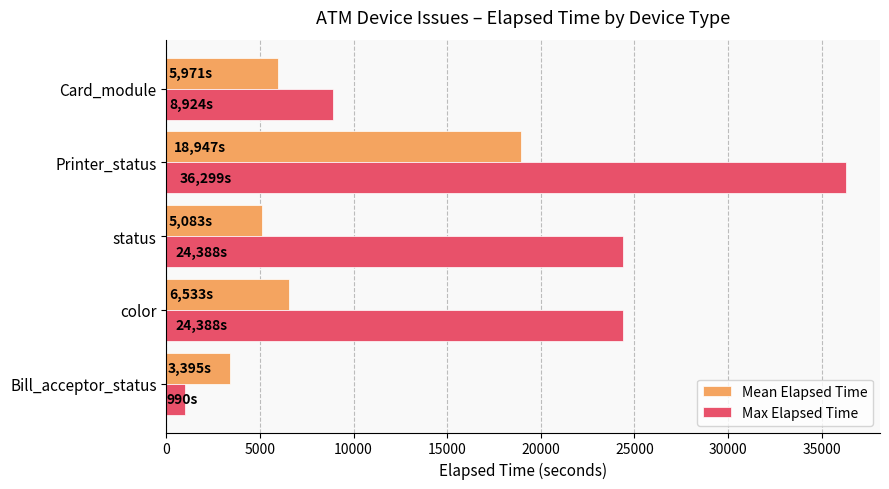

Which series has the largest total across all categories?

Max Elapsed Time